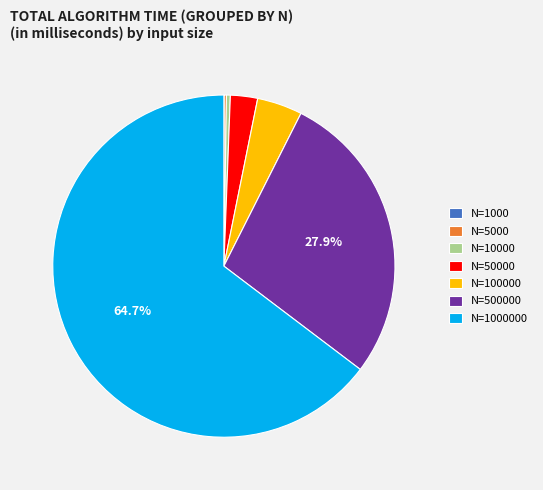

Does any single category account for the majority?

Yes